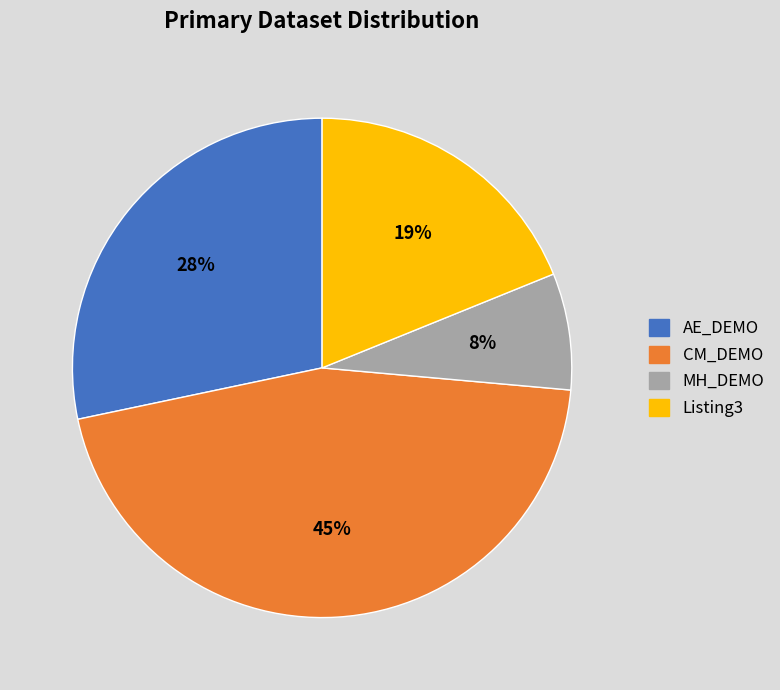

Do MH_DEMO and CM_DEMO together represent more than half of the pie?

Yes